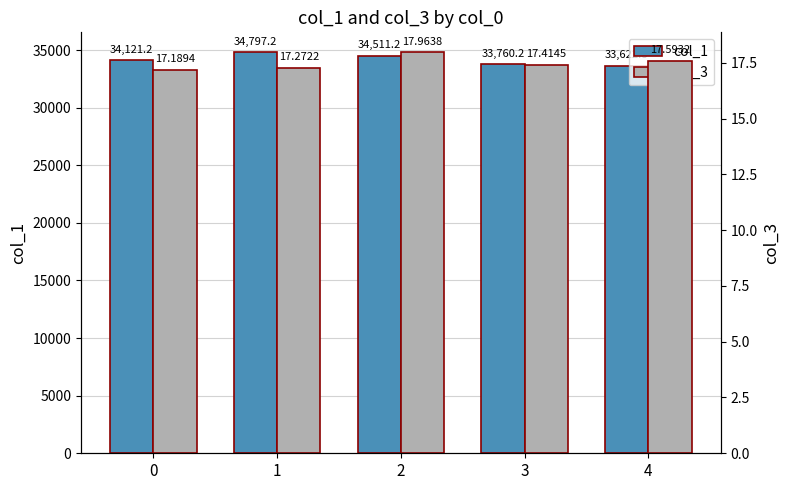

Reading left to right, transcribe all the data shown in this chart.

col_1: 34121.2	34797.2	34511.2	33760.2	33622.8
col_3: 17.2	17.3	18.0	17.4	17.6